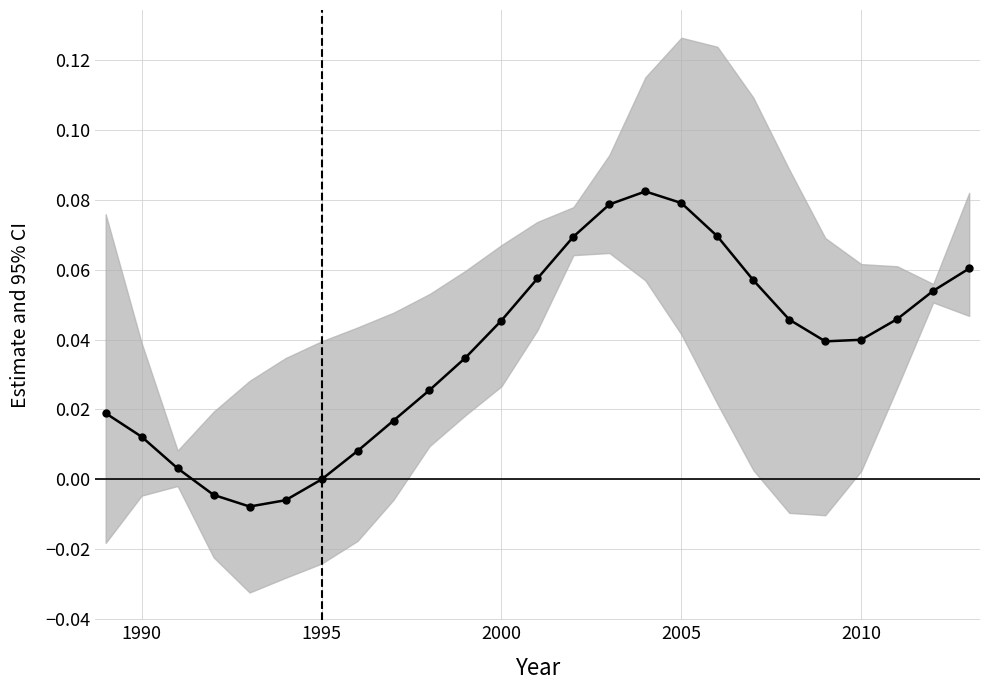

Is it true that the value at 2005 is 0.0?

False